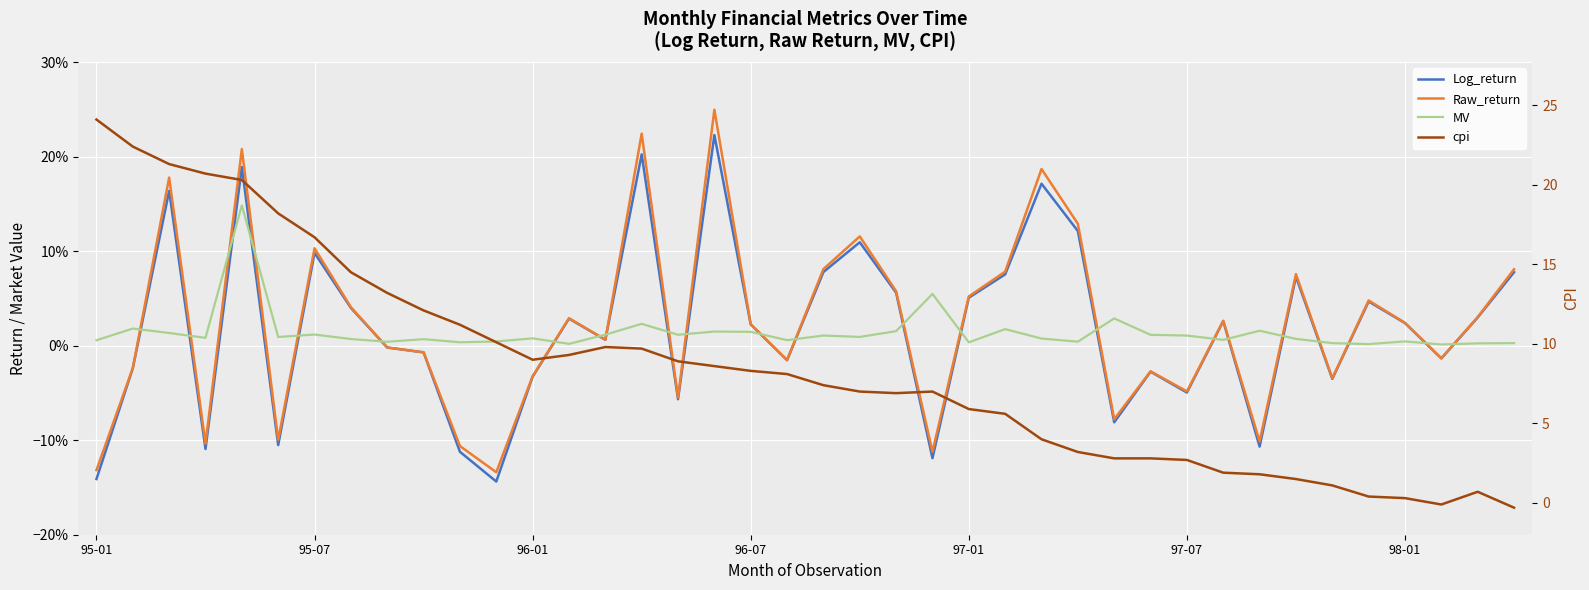

At how many categories does at least one series exceed 0?

40